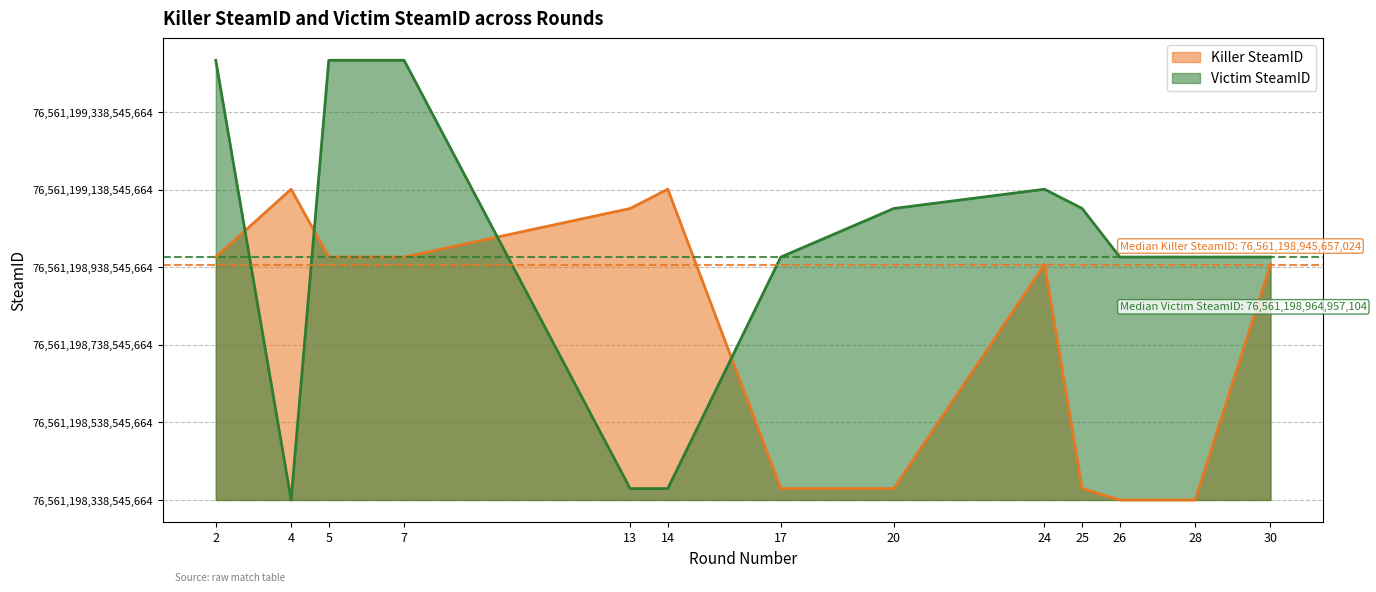

The Victim SteamID series shows 626411445 at 30. True or false?

True